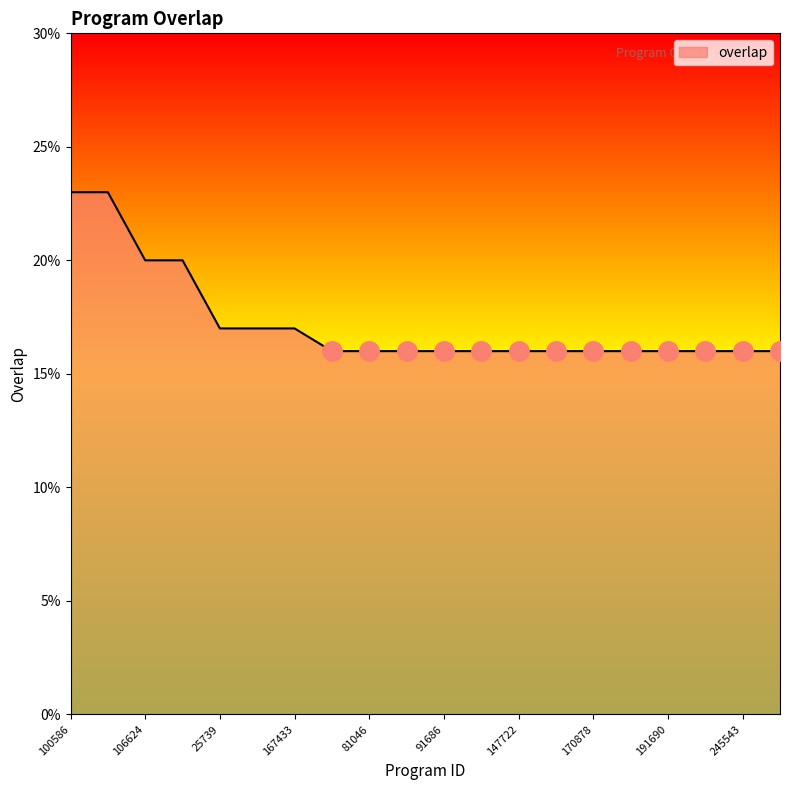

What is the maximum value shown in the chart?

23